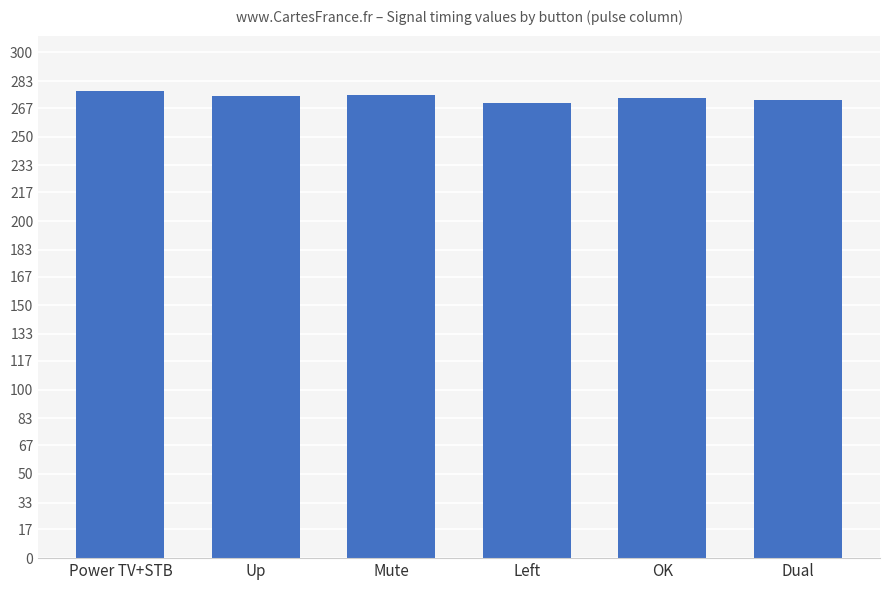

The value at Left is 270. True or false?

True